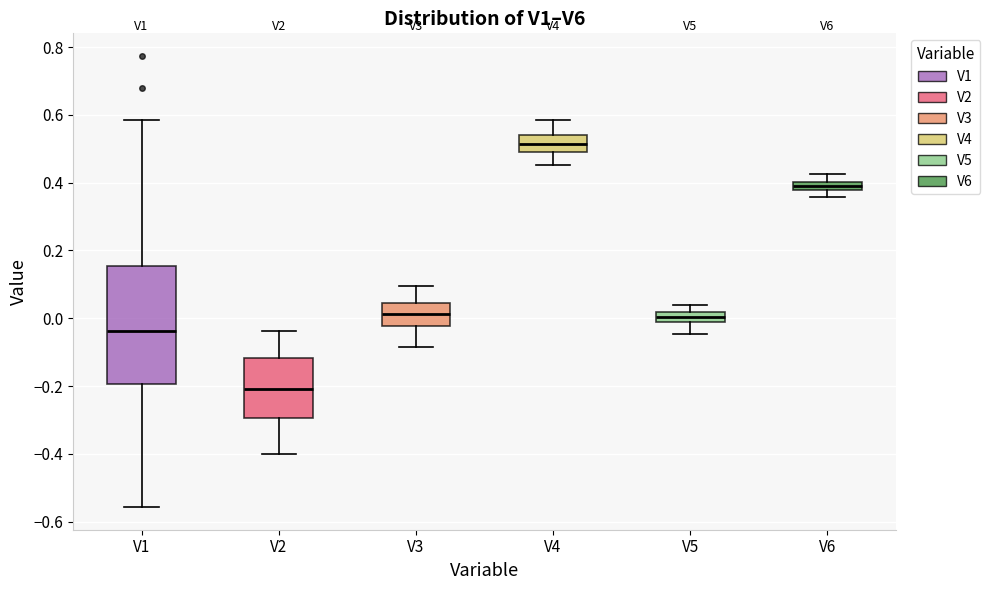

Where is the lower edge of the box for V3 on the y-axis? The values are not printed on the chart, so give them approximately, as read against the axis.

-0.02